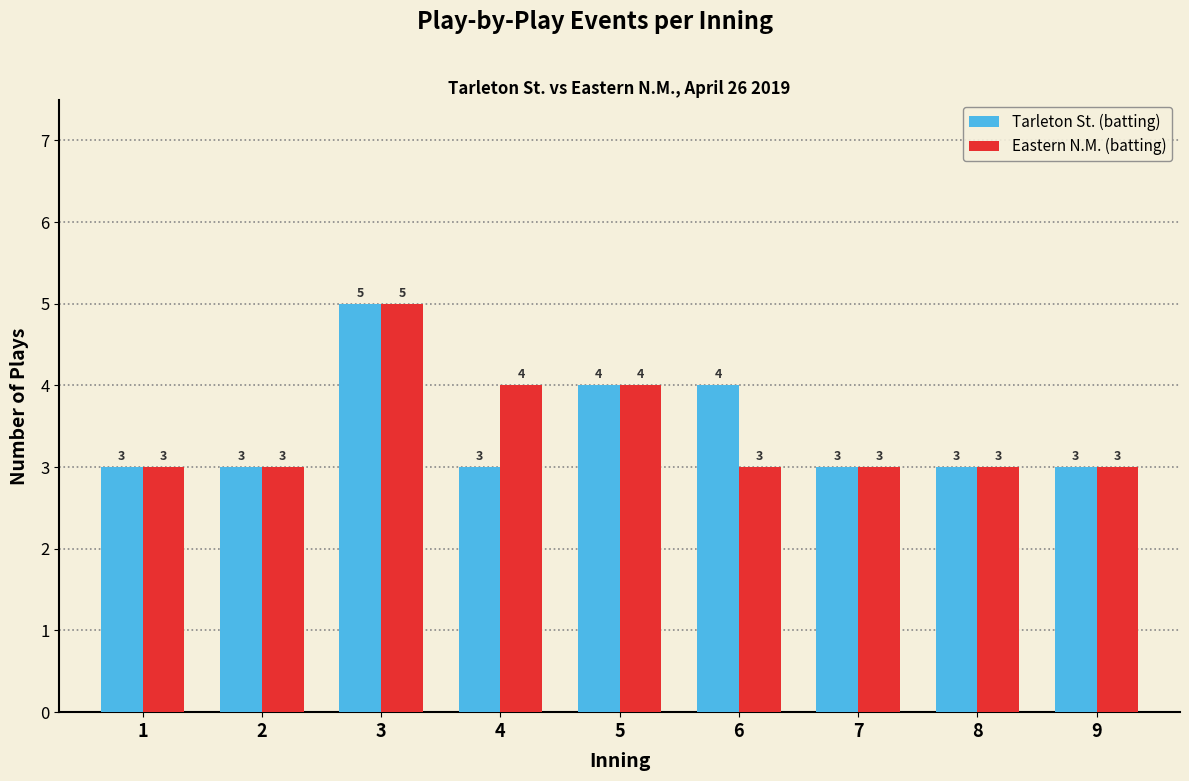

Reading left to right, transcribe all the data shown in this chart.

Tarleton St. (batting): 1=3	2=3	3=5	4=3	5=4	6=4	7=3	8=3	9=3
Eastern N.M. (batting): 1=3	2=3	3=5	4=4	5=4	6=3	7=3	8=3	9=3